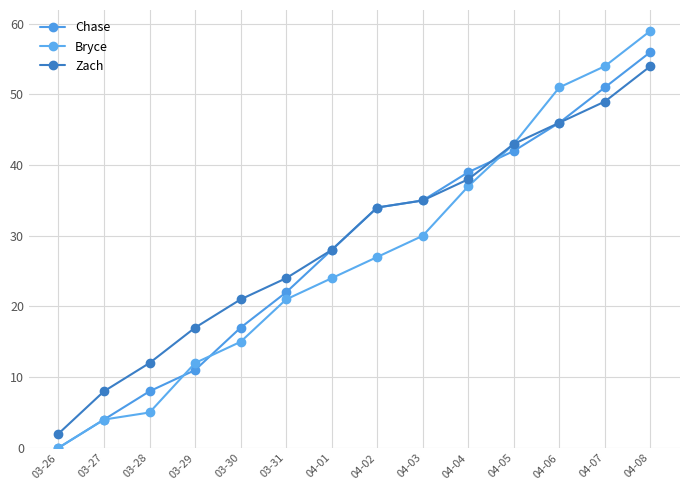

Which series has the largest total across all categories?

Zach